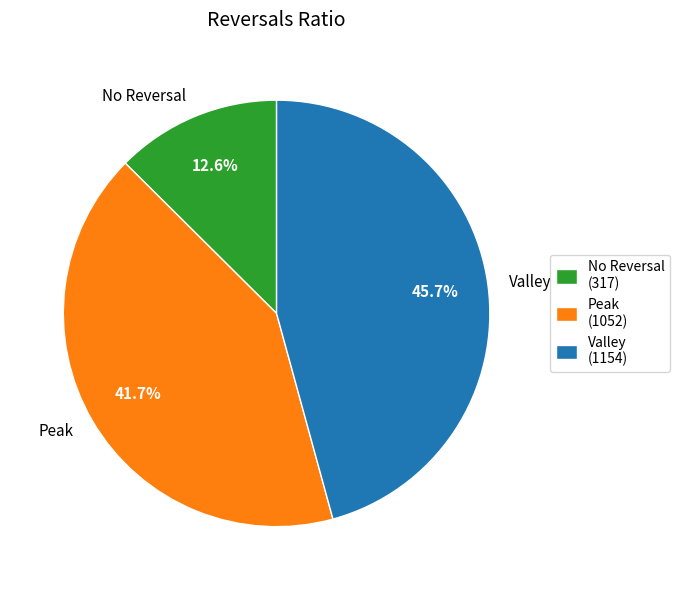

Is Valley the majority of the pie?

No